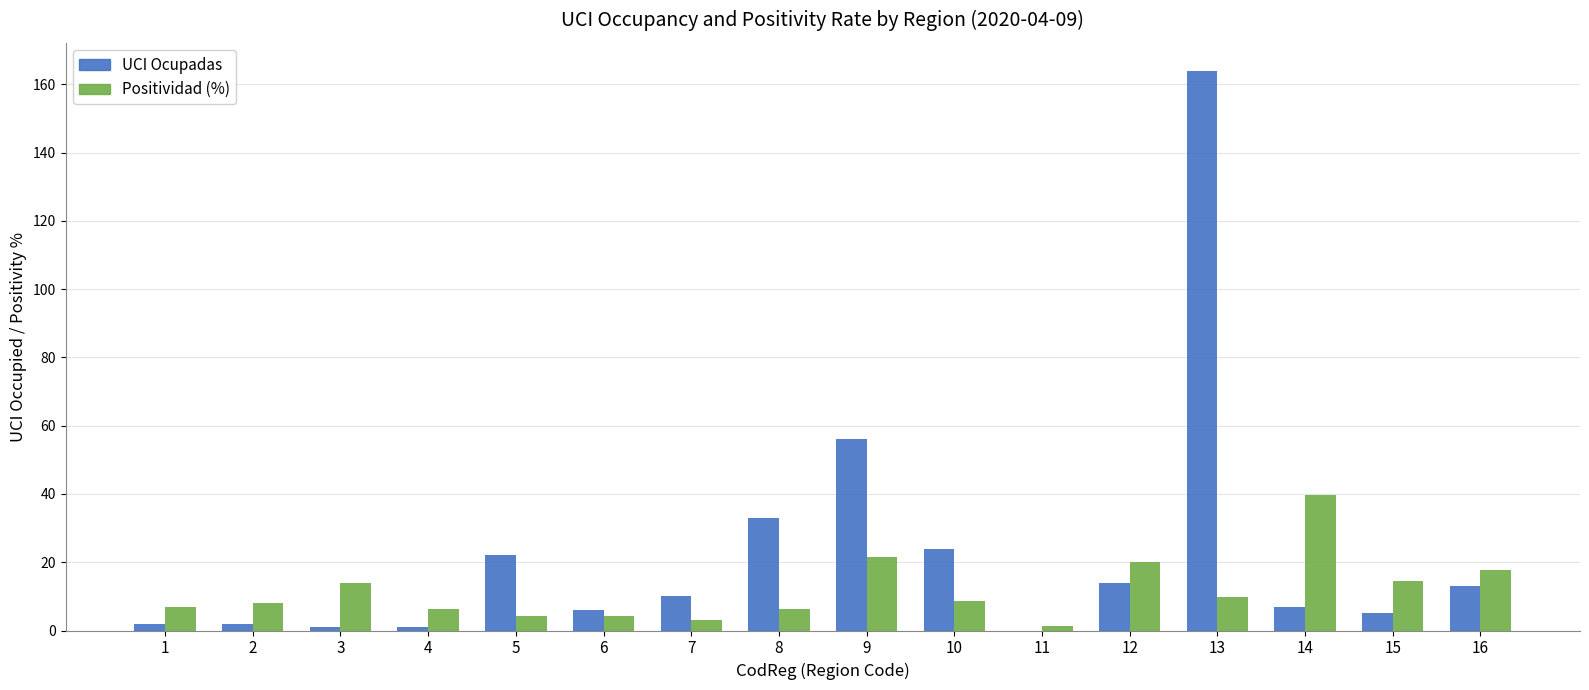

How many groups of bars are there?

16